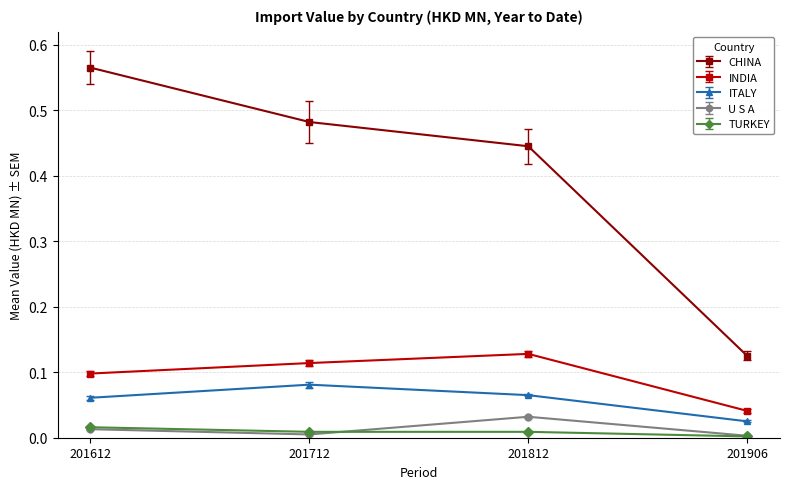

At which category is the sum across all series the highest?

201612